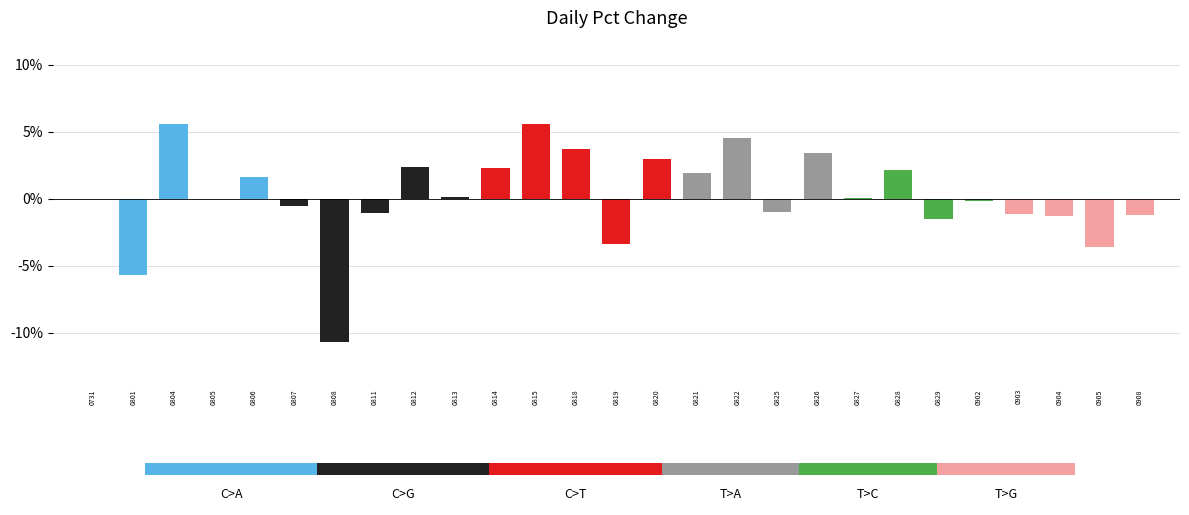

Are the bars grouped side by side (vs. stacked)?

No